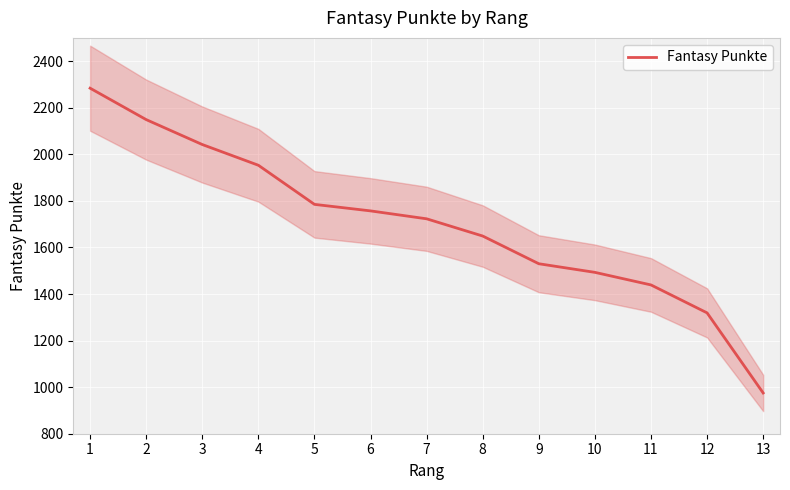

Count the number of data series in this chart.

1